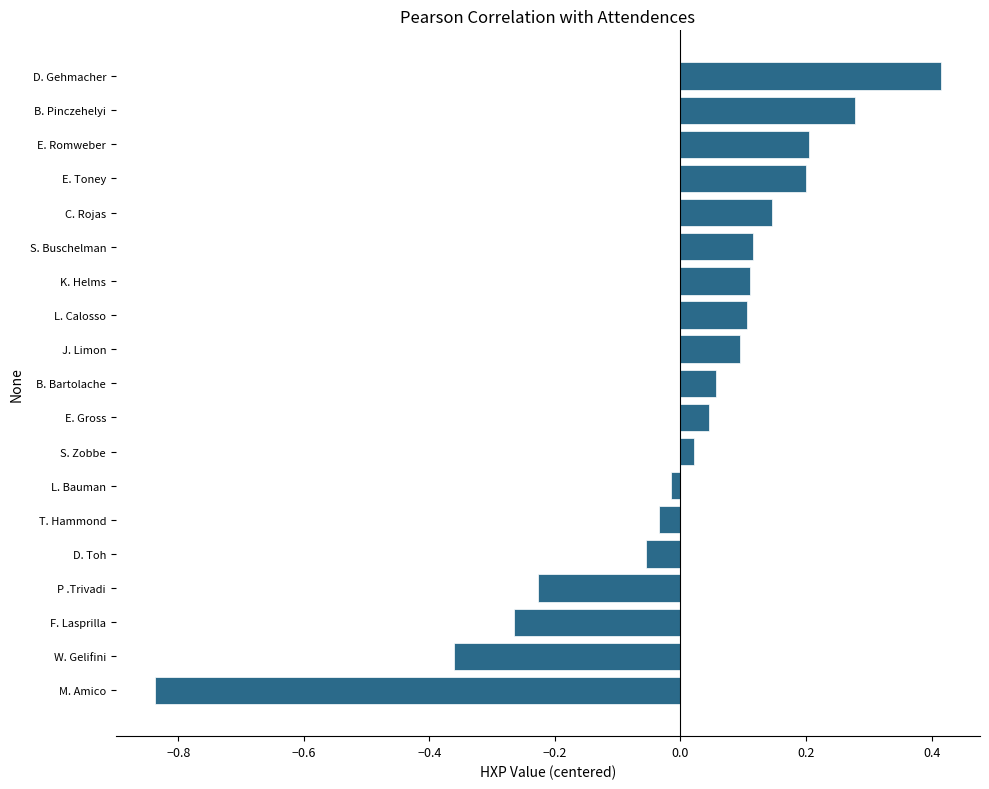

Which label corresponds to the smallest value in the chart?

M. Amico